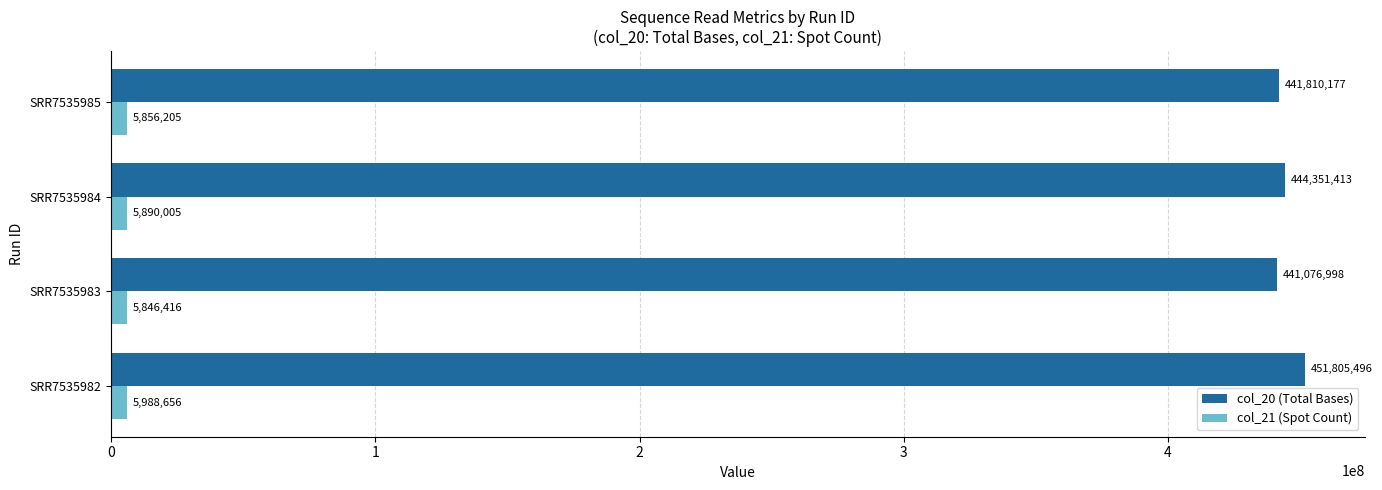

List the series in order of their overall mean, lowest first.

col_21 (Spot Count), col_20 (Total Bases)